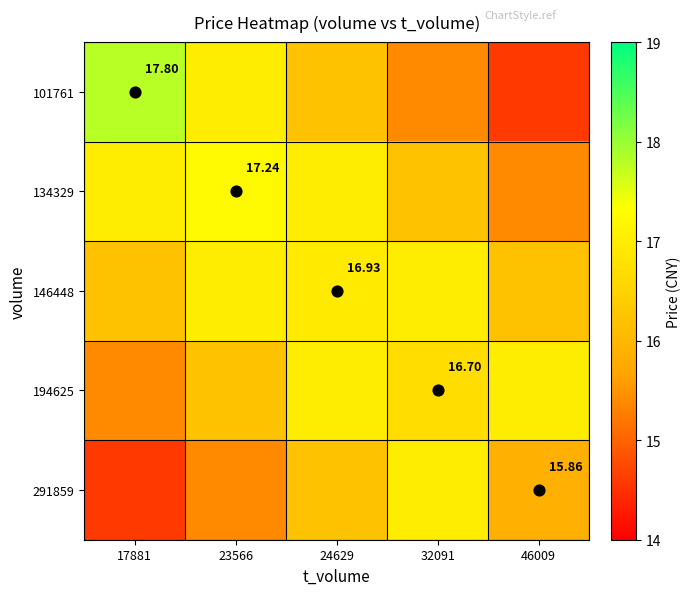

How many data points in 194625 are above 16?

4